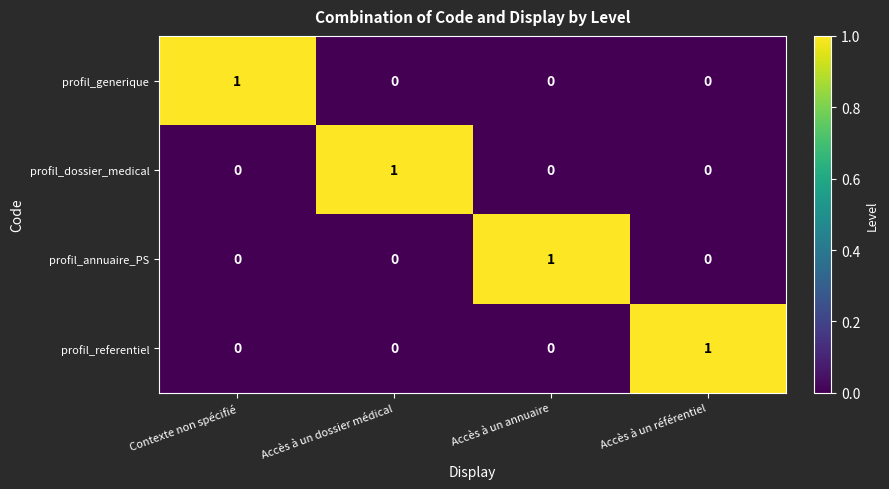

How many profil_generique values are between 0 and 1?

4